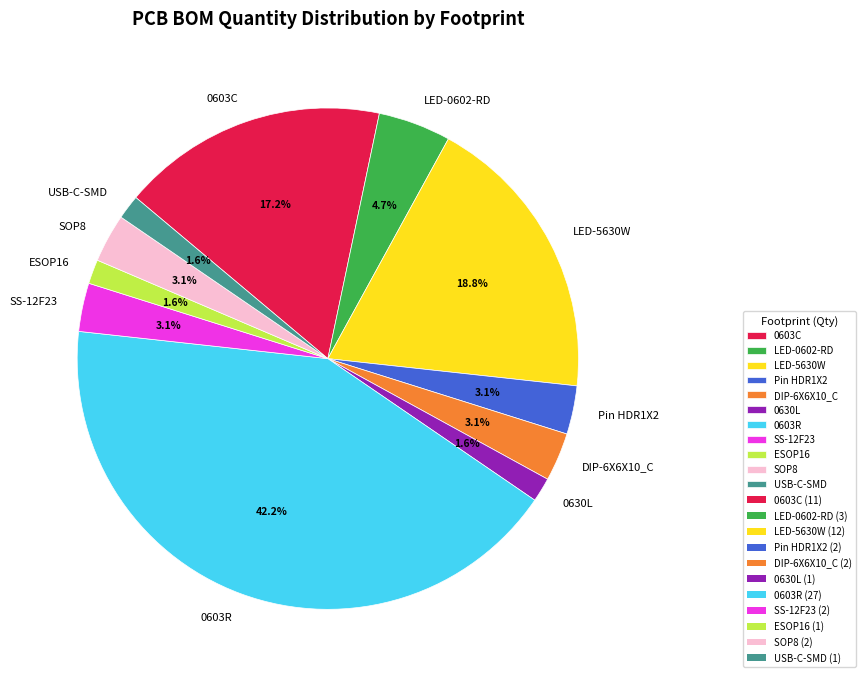

Between LED-0602-RD and 0603R, which is larger?

0603R